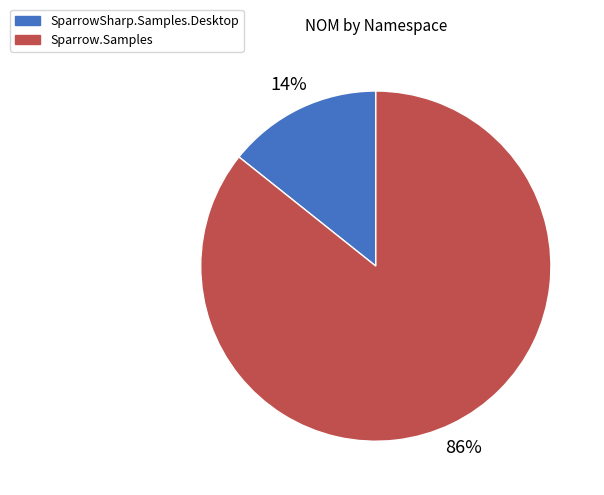

To the nearest percent, what is the average slice percentage?

50%